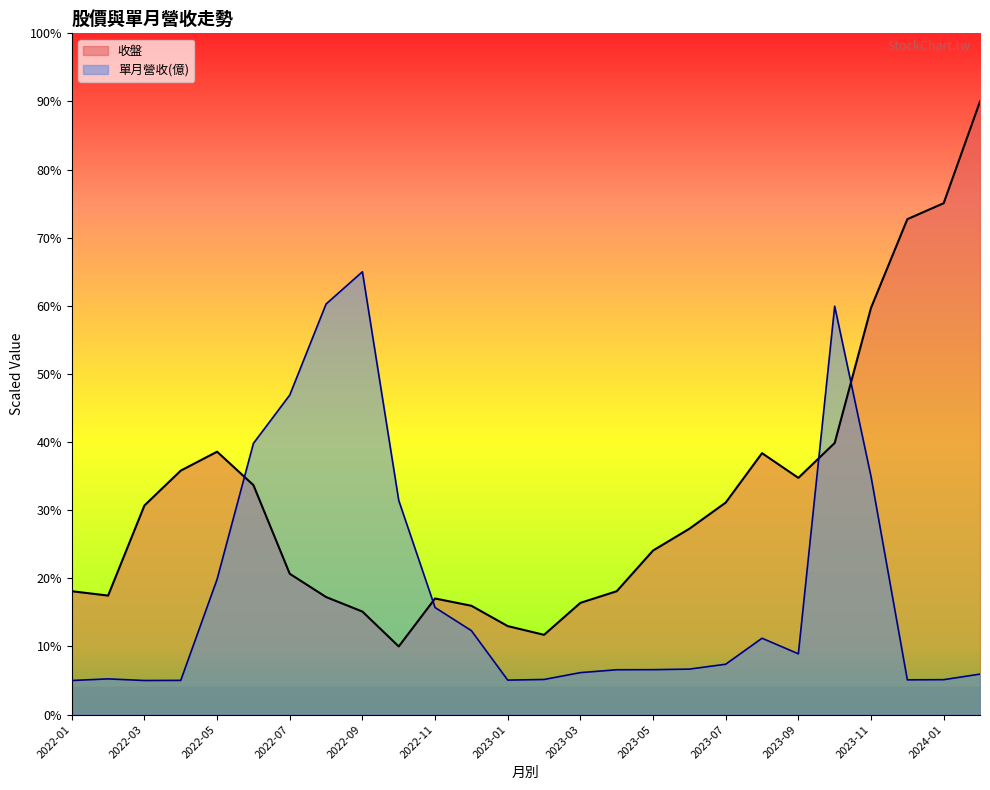

Is it true that 收盤 equals 15.1 at 2022-09?

True